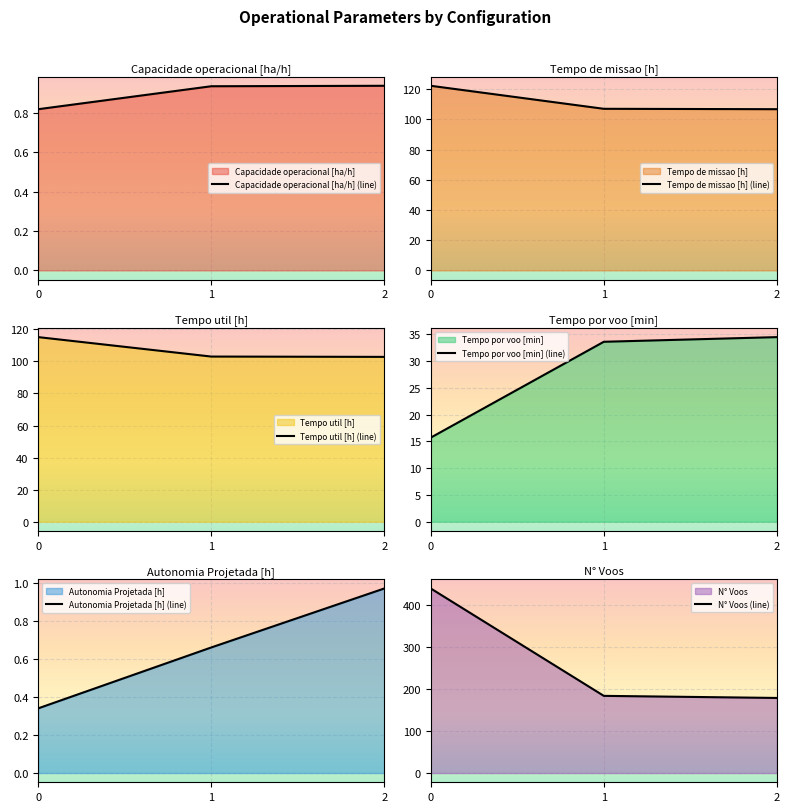

Reading left to right, what are all the values shown in this chart?

Capacidade operacional [ha/h] (line): 0.8	0.9	0.9
Tempo de missao [h] (line): 122.3	107.0	106.8
Tempo util [h] (line): 115.2	103.0	102.8
Tempo por voo [min] (line): 15.7	33.6	34.5
Autonomia Projetada [h] (line): 0.3	0.7	1.0
N° Voos (line): 440.0	184.0	179.0